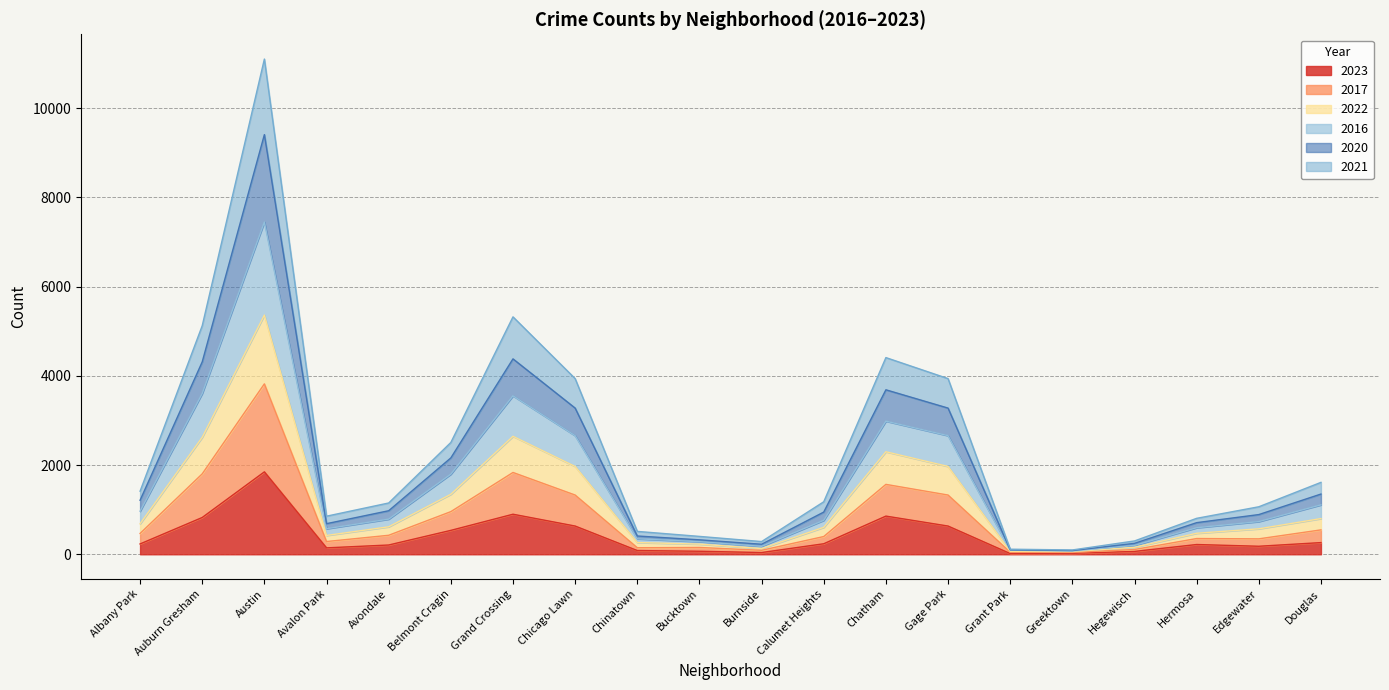

Between Auburn Gresham and Grand Crossing, which is larger?

Grand Crossing